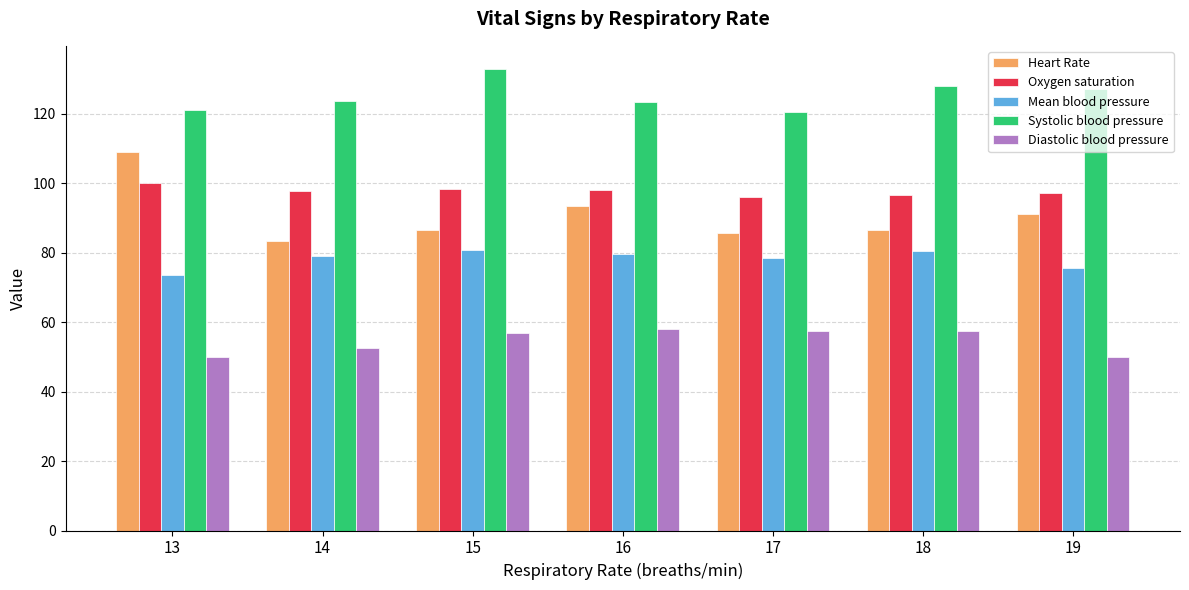

What is the difference between the highest and lowest values at 14?

71.1